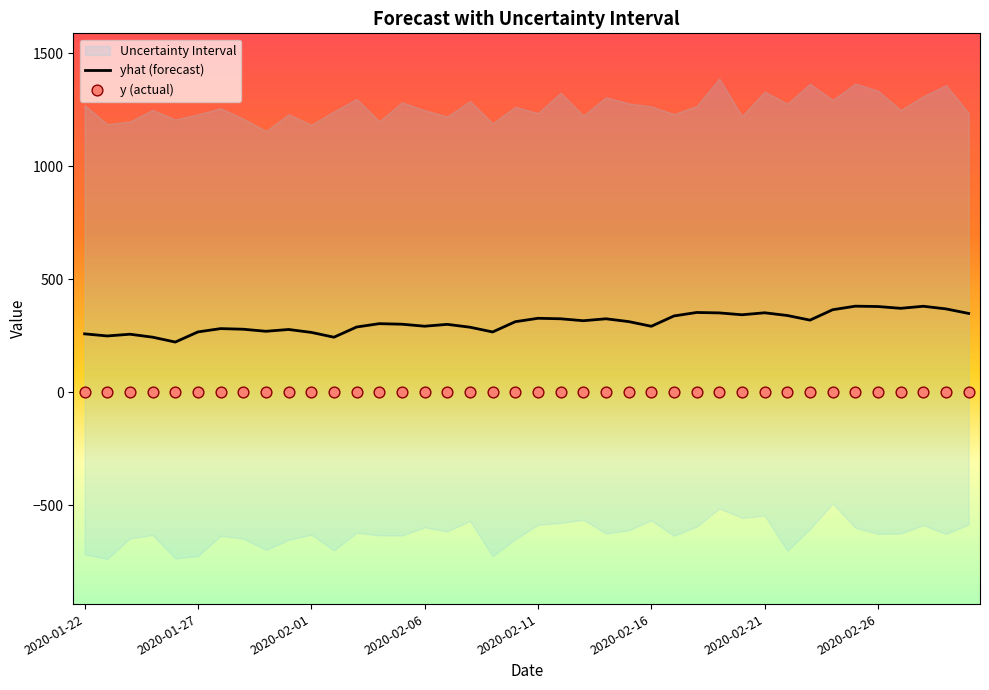

At which category is the sum across all series the highest?

34